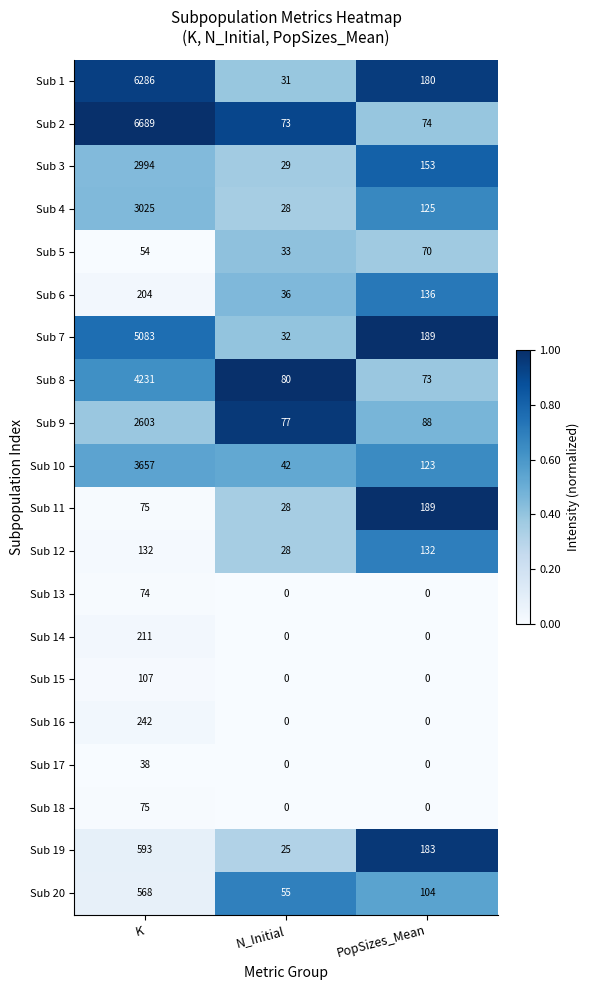

The value of Sub 11 at K is 75. True or false?

True